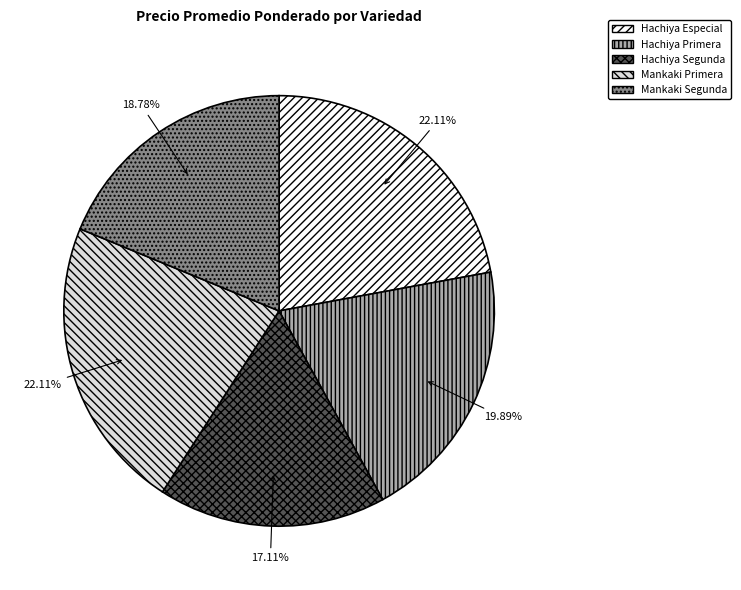

To the nearest percent, what portion does Hachiya Especial represent?

22%